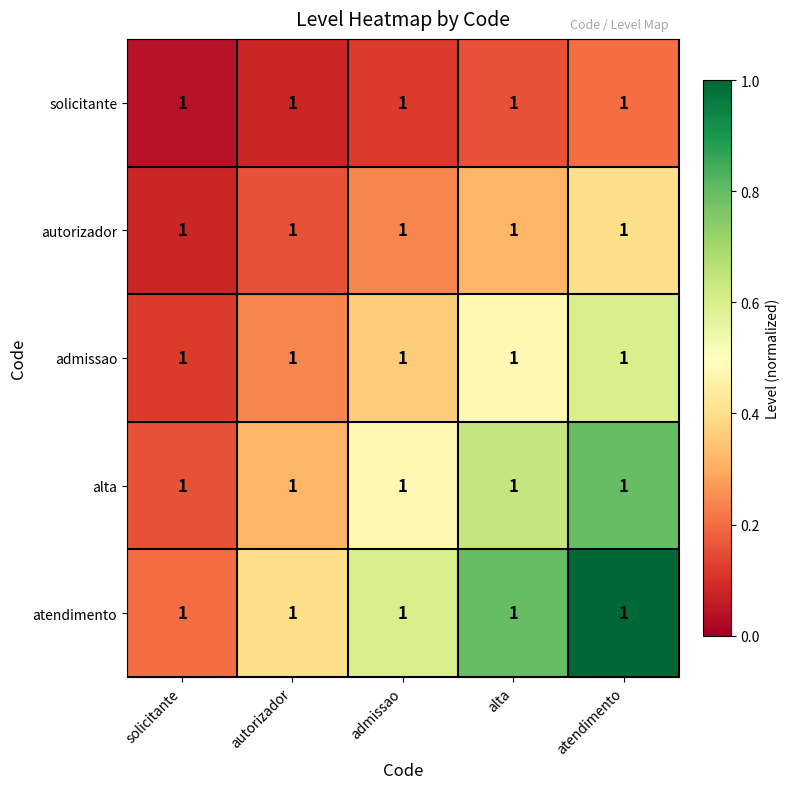

Rank the series at atendimento from lowest to highest value.

solicitante, autorizador, admissao, alta, atendimento